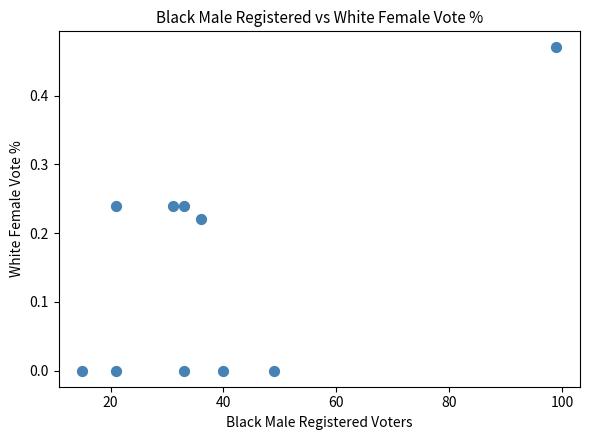

What is the average X value?

37.8